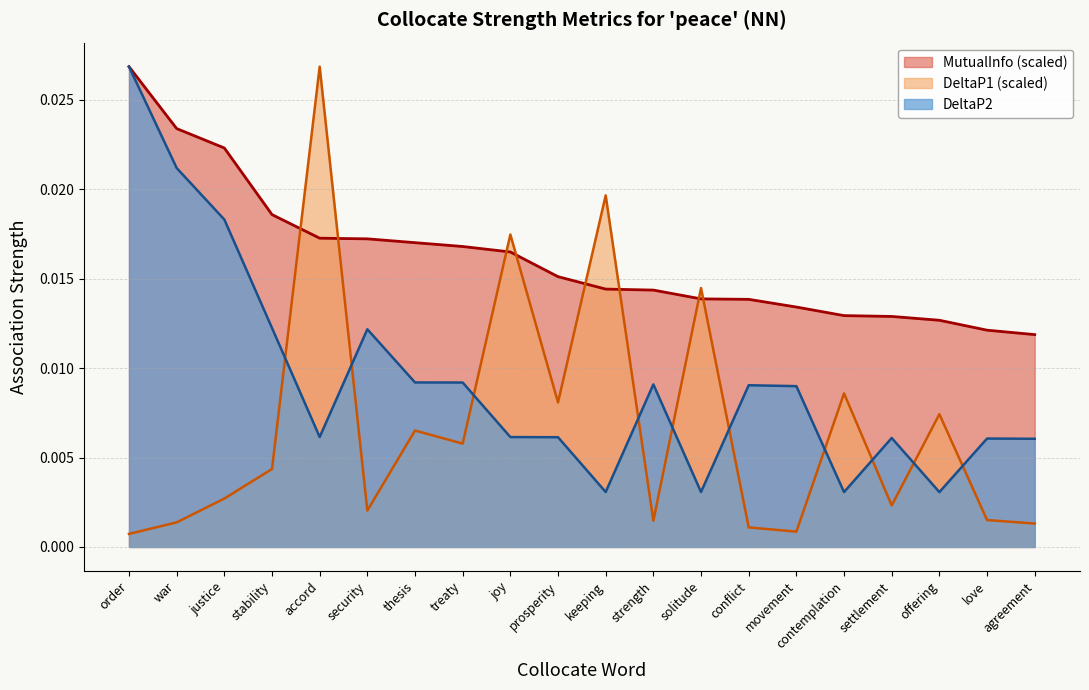

Does the chart have visible grid lines?

Yes